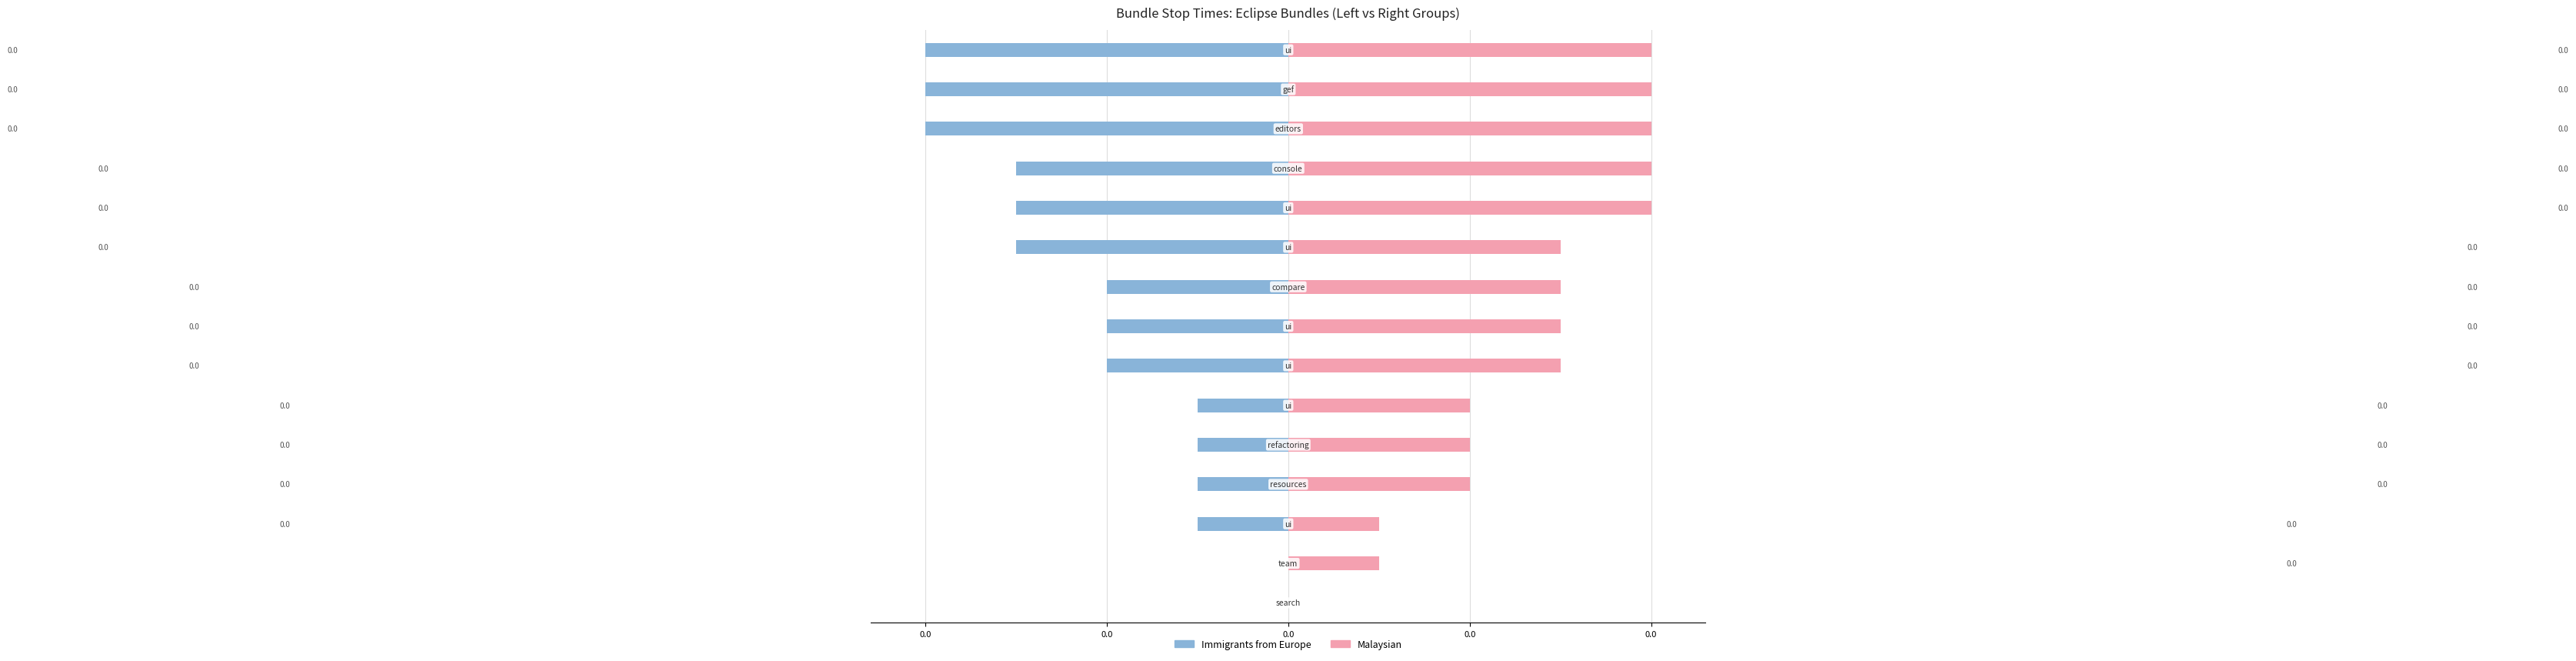

Count the number of categories in the chart.

15